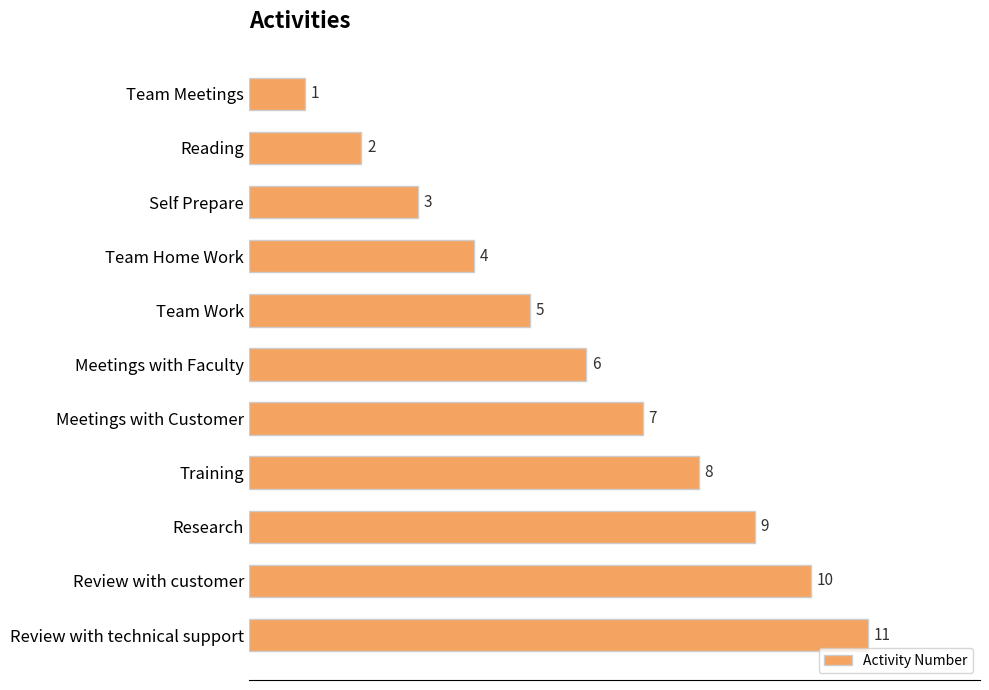

What is the change in value from Training to Research?

+1